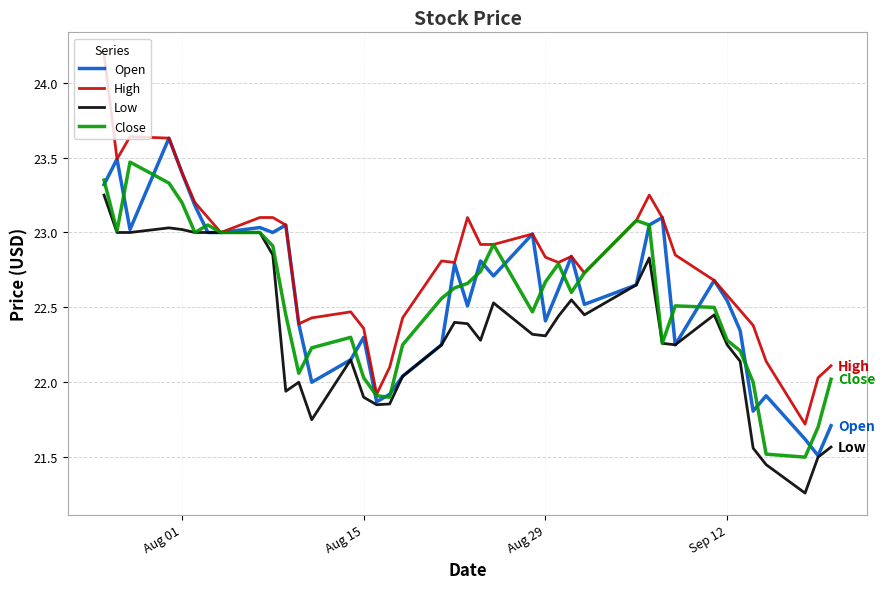

Which series has the largest total across all categories?

High